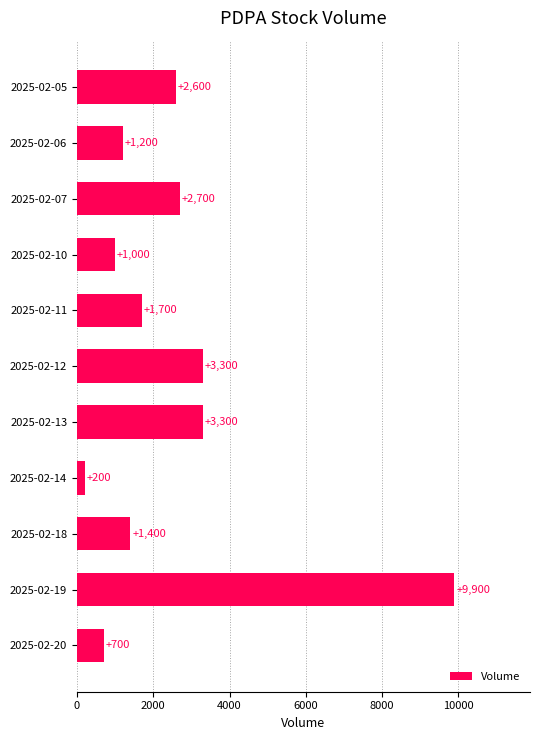

Reading top to bottom, extract all data points from this chart.

2025-02-05=2600	2025-02-06=1200	2025-02-07=2700	2025-02-10=1000	2025-02-11=1700	2025-02-12=3300	2025-02-13=3300	2025-02-14=200	2025-02-18=1400	2025-02-19=9900	2025-02-20=700